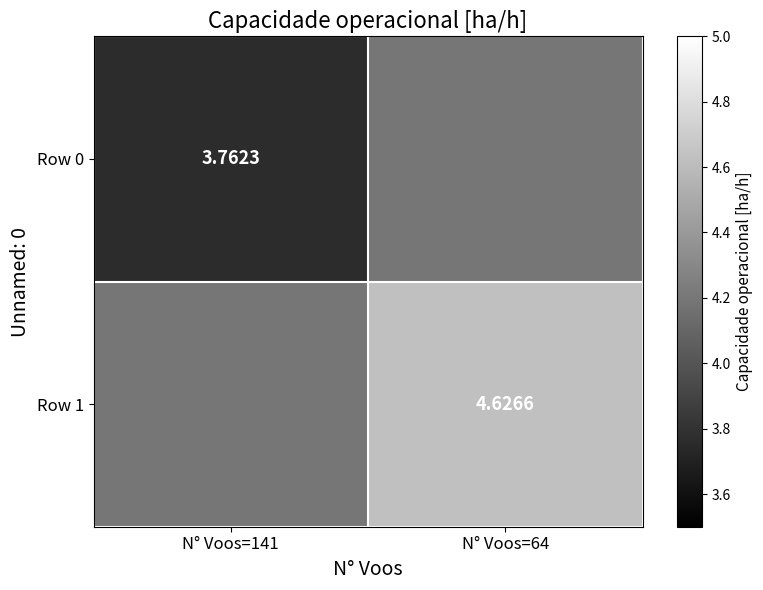

What is the difference between the Row 1 values at N° Voos=141 and N° Voos=64?

0.4